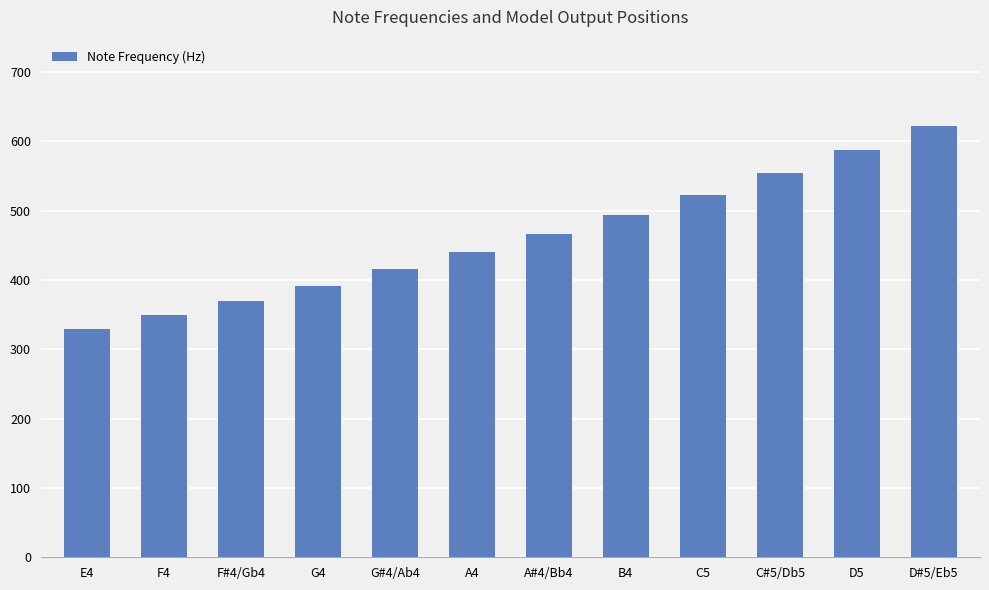

What is the value of the 8th bar from the left?

493.9